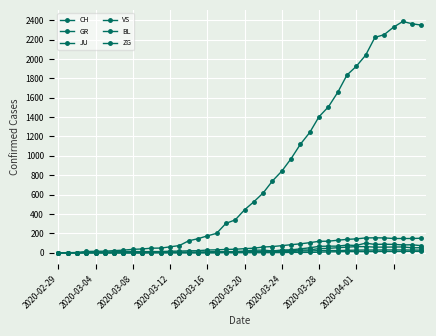

How many values in the ZG series exceed 0?

17